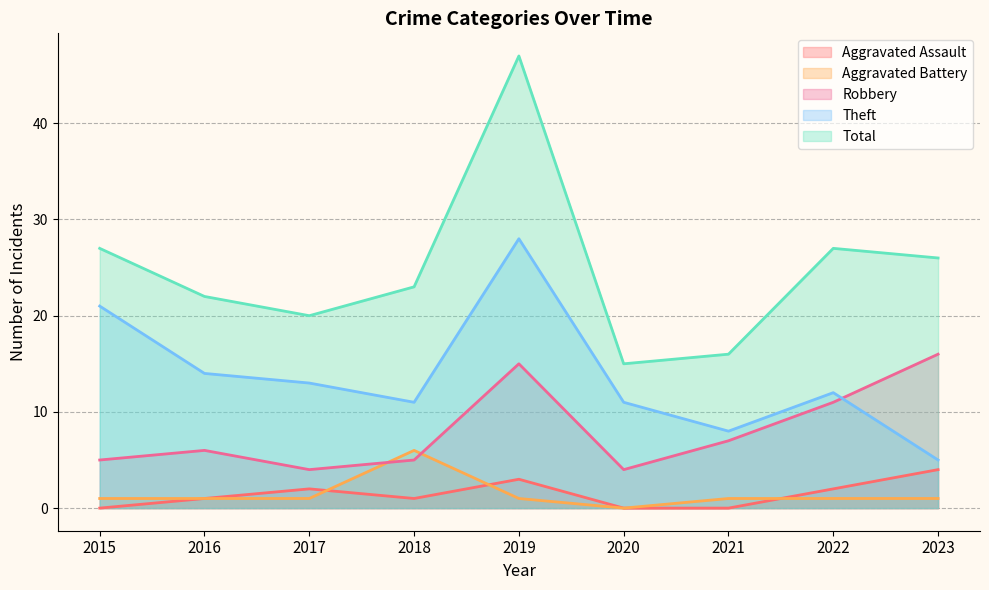

How many data points in Total are less than 23?

4